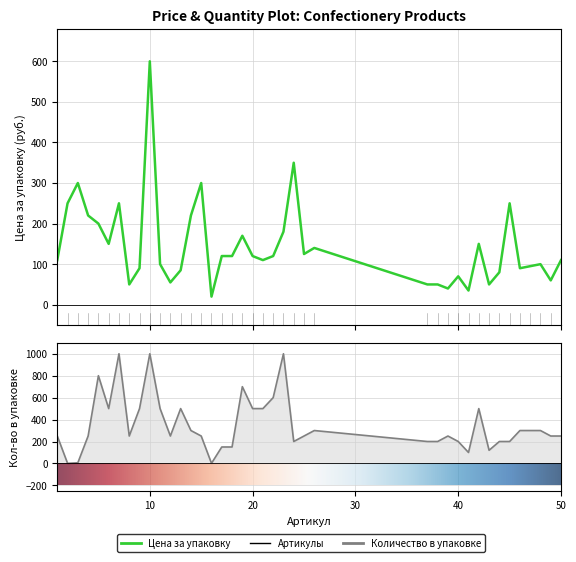

How many values in the Цена за упаковку series are below 120?

20